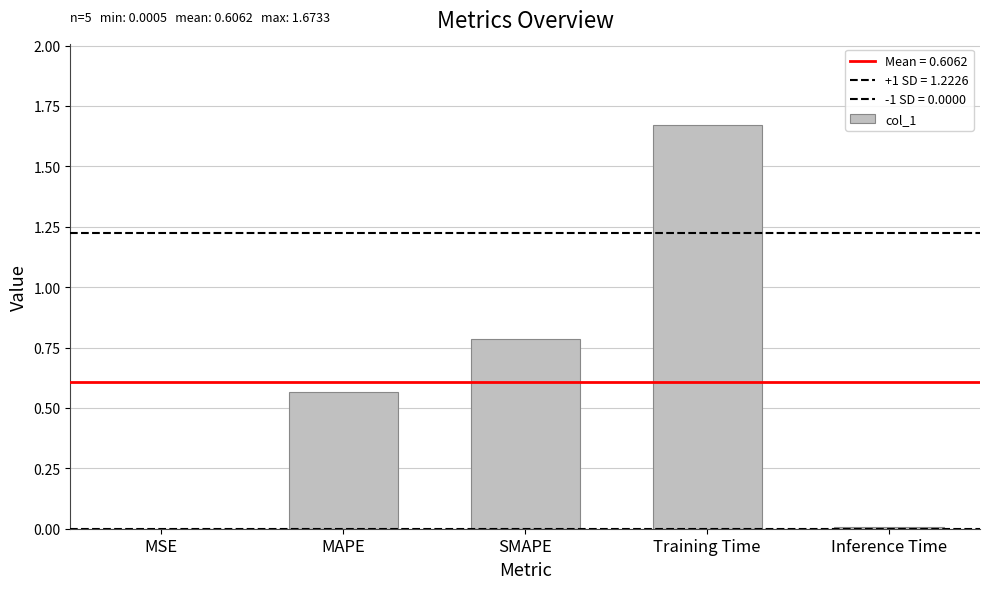

True or false: the data shows 0.6 at MAPE.

True